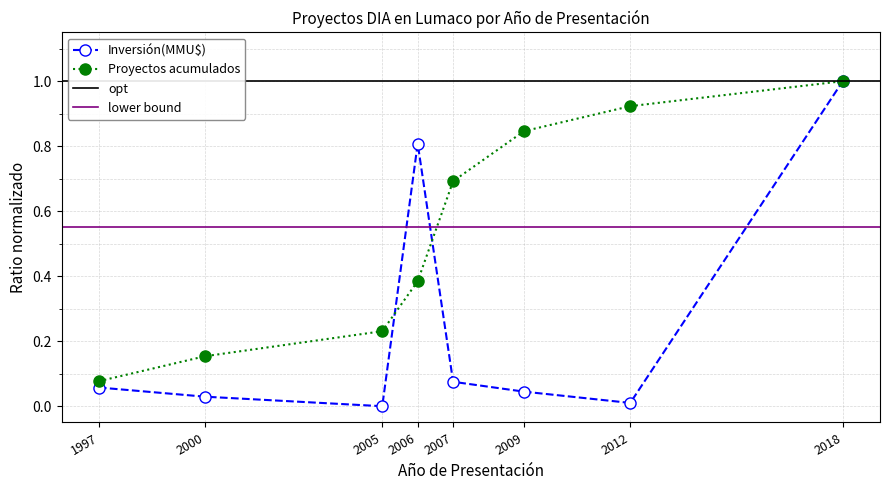

Reading left to right, extract all data points from this chart.

Inversión(MMU$): 0.1	0.0	0.0	0.8	0.1	0.0	0.0	1.0
Proyectos acumulados: 0.1	0.2	0.2	0.4	0.7	0.8	0.9	1.0